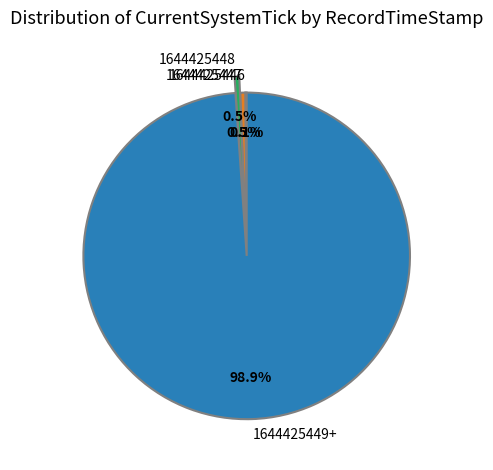

Is the sum of 1644425447 and 1644425448 greater than half?

No